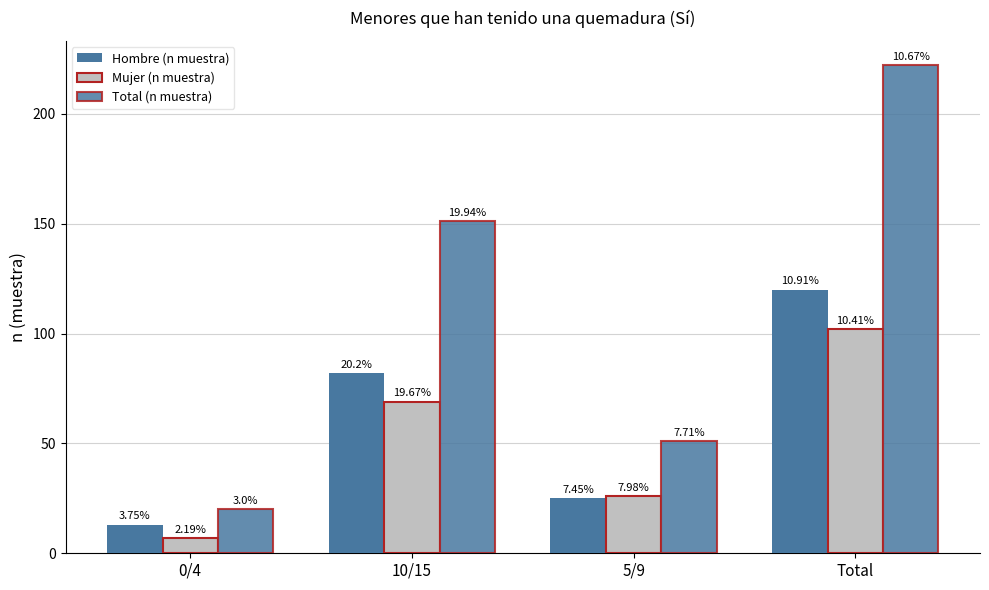

List the series in order of their peak value, highest first.

Total (n muestra), Hombre (n muestra), Mujer (n muestra)